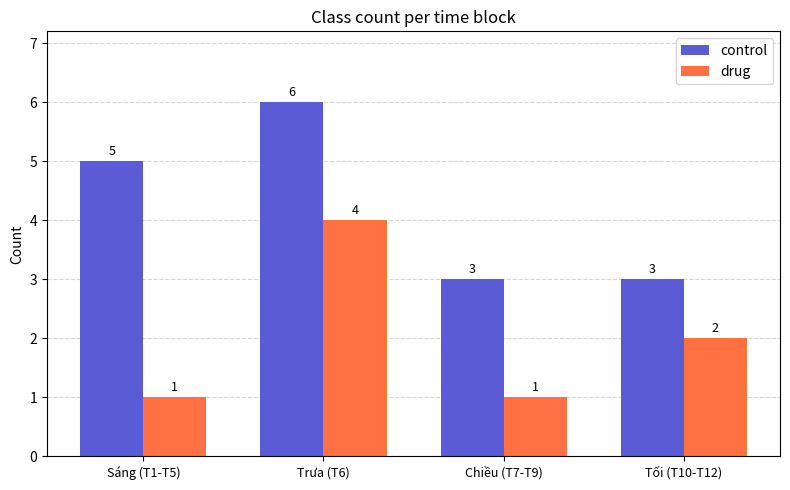

How many values in the drug series are below 2?

2